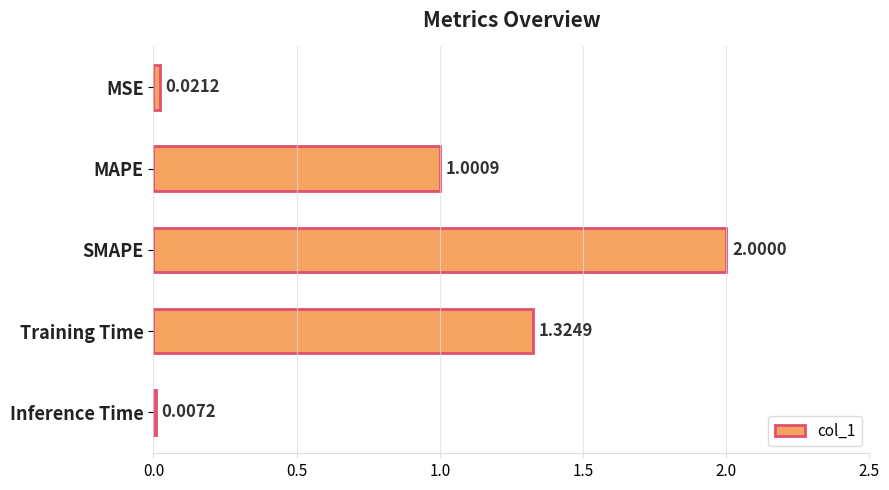

Which label corresponds to the largest value in the chart?

SMAPE